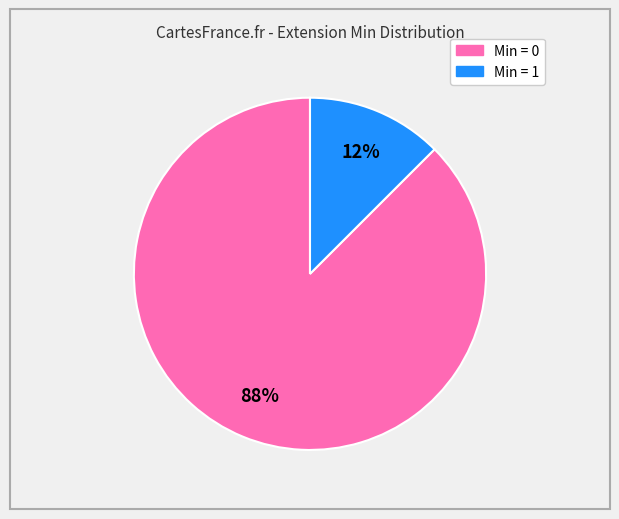

To the nearest percent, what is the average slice percentage?

50%